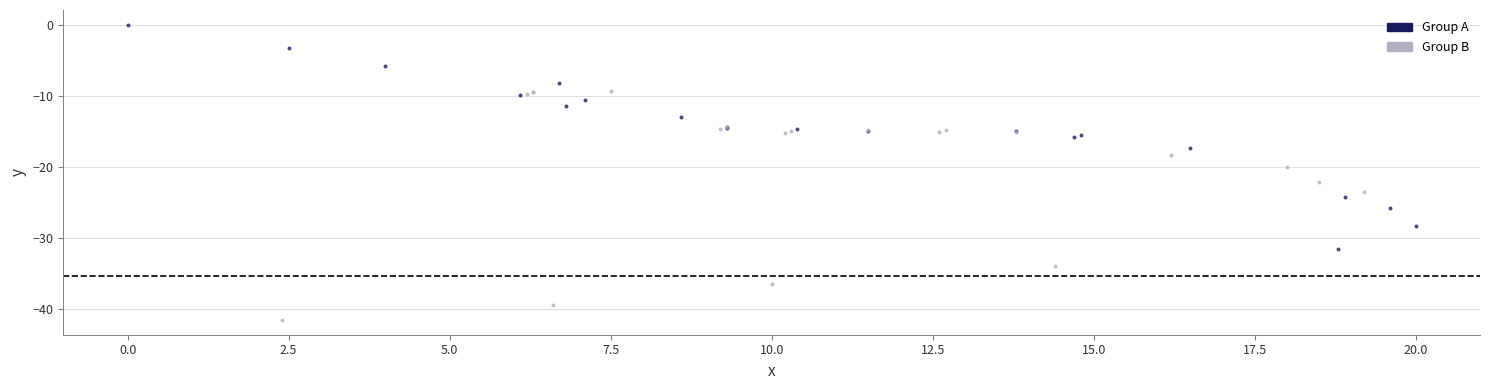

Which series reaches the minimum Y coordinate?

Group B